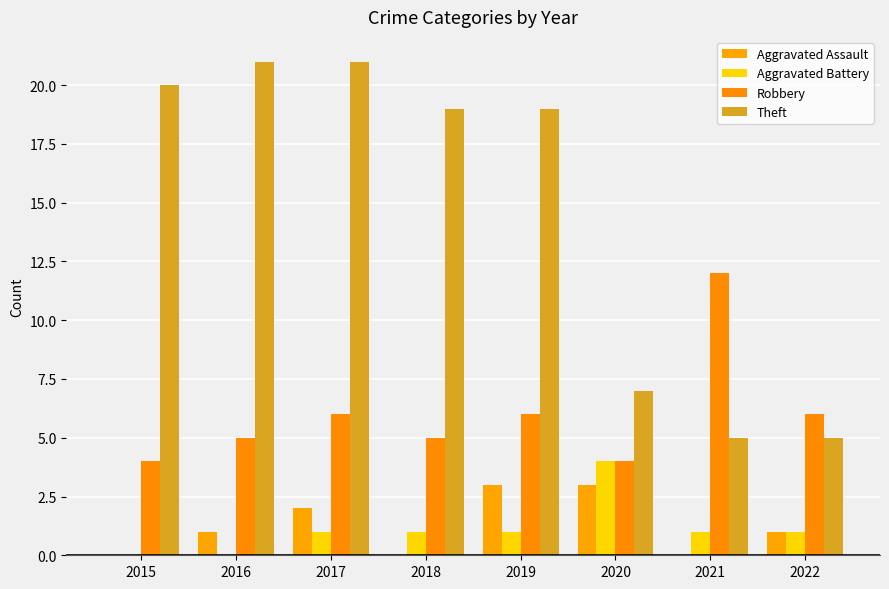

Reading left to right, transcribe all the data shown in this chart.

Aggravated Assault: 0	1	2	0	3	3	0	1
Aggravated Battery: 0	0	1	1	1	4	1	1
Robbery: 4	5	6	5	6	4	12	6
Theft: 20	21	21	19	19	7	5	5